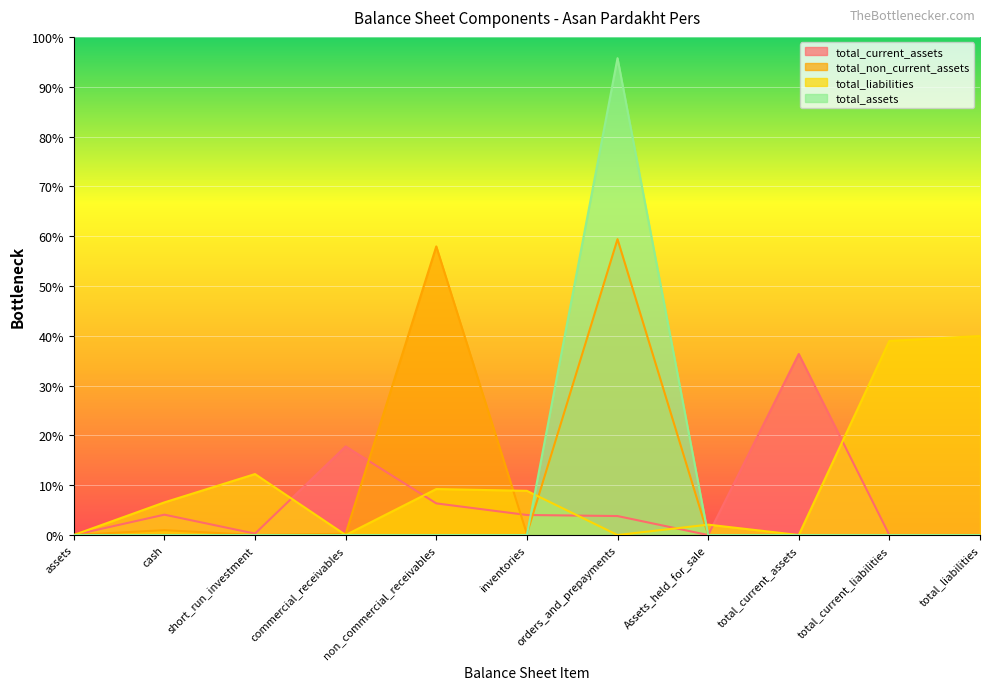

Reading left to right, extract all data points from this chart.

total_current_assets: assets=0	cash=326964	short_run_investment=22359	commercial_receivables=1423181	non_commercial_receivables=508120	inventories=321794	orders_and_prepayments=304765	Assets_held_for_sale=0	total_current_assets=2907183	total_current_liabilities=0	total_liabilities=0
total_non_current_assets: assets=0	cash=78033	short_run_investment=0	commercial_receivables=21113	non_commercial_receivables=4634734	inventories=17161	orders_and_prepayments=4751041	Assets_held_for_sale=0	total_current_assets=0	total_current_liabilities=0	total_liabilities=0
total_liabilities: assets=0	cash=524224	short_run_investment=978888	commercial_receivables=0	non_commercial_receivables=738179	inventories=709570	orders_and_prepayments=0	Assets_held_for_sale=166599	total_current_assets=0	total_current_liabilities=3117460	total_liabilities=3196467
total_assets: assets=0	cash=0	short_run_investment=0	commercial_receivables=0	non_commercial_receivables=0	inventories=0	orders_and_prepayments=7658224	Assets_held_for_sale=0	total_current_assets=0	total_current_liabilities=0	total_liabilities=0